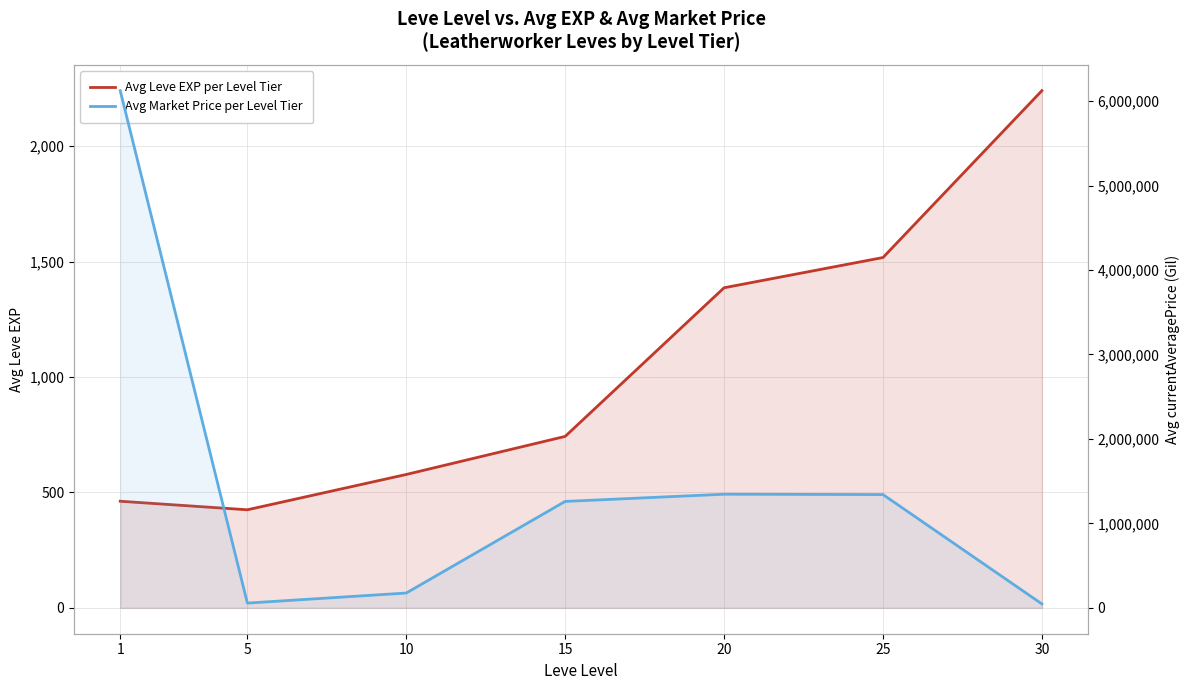

What is the value of the Avg Leve EXP per Level Tier point at the 2nd from the left?

425.0